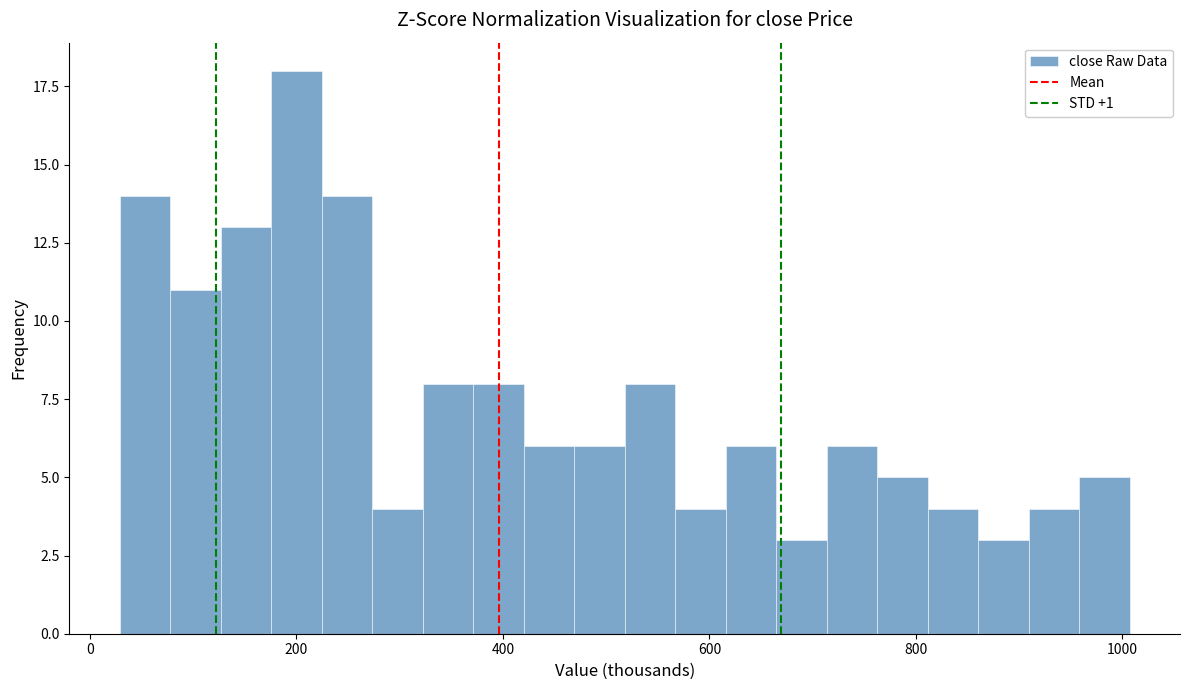

Around what value on the x-axis is the tallest bar? Give the approximate position of its centre, as read against the axis.

200